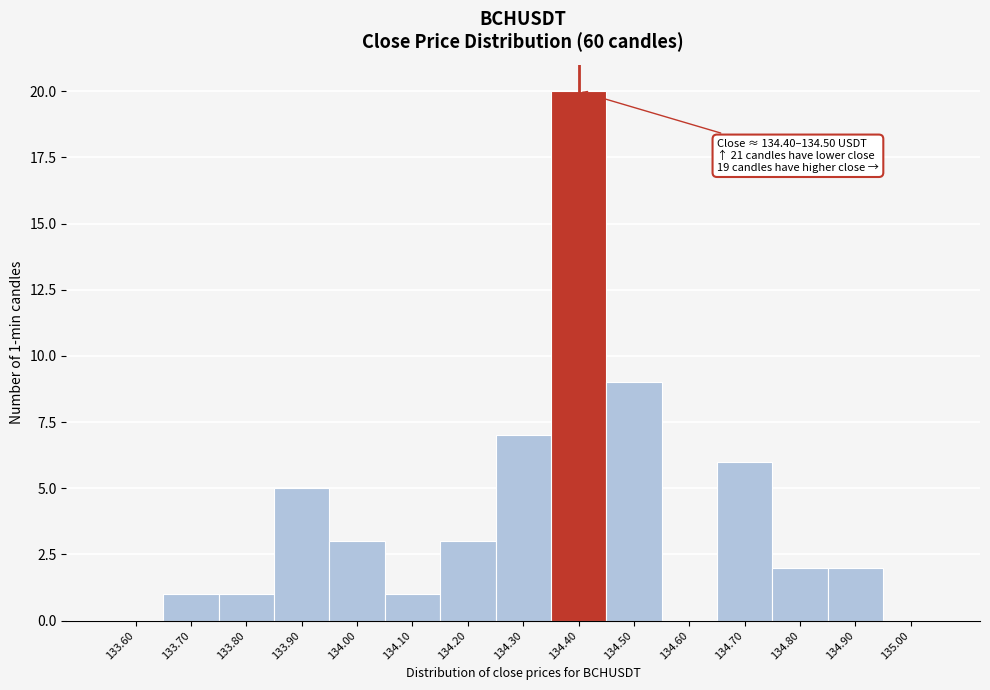

Reading right to left, list all the values displayed in this chart.

135.00=0	134.90=2	134.80=2	134.70=6	134.60=0	134.50=9	134.40=20	134.30=7	134.20=3	134.10=1	134.00=3	133.90=5	133.80=1	133.70=1	133.60=0